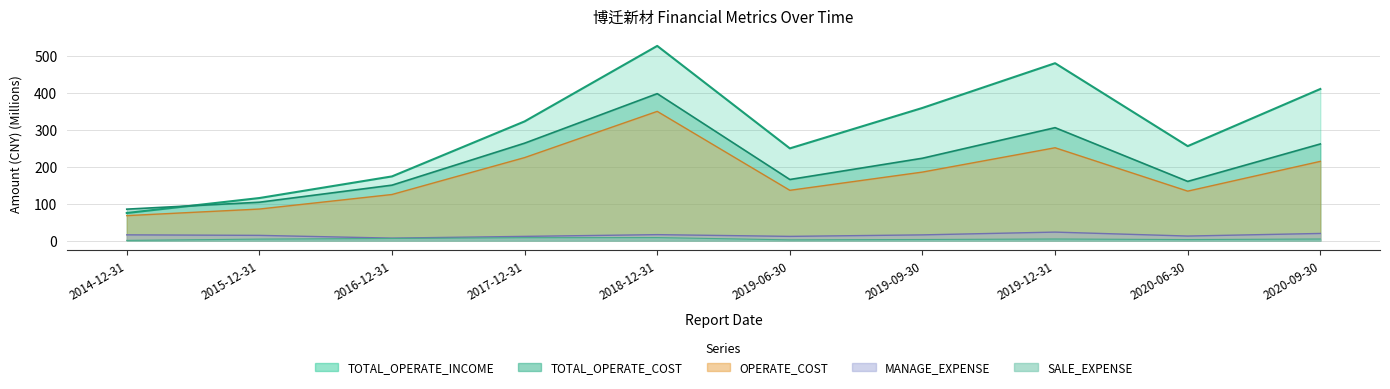

Between 2014-12-31 and 2017-12-31, which is larger?

2017-12-31